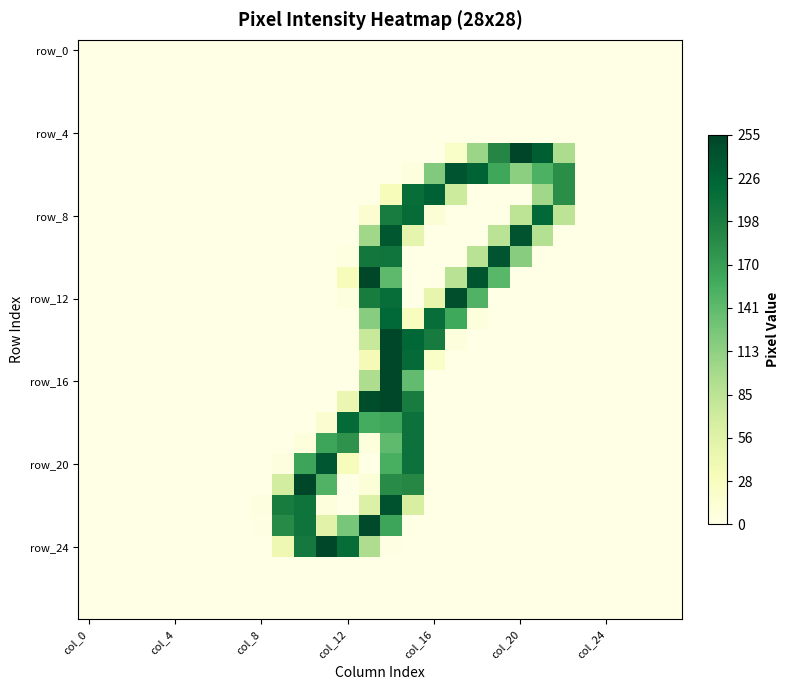

At how many categories does at least one series exceed 96?

14